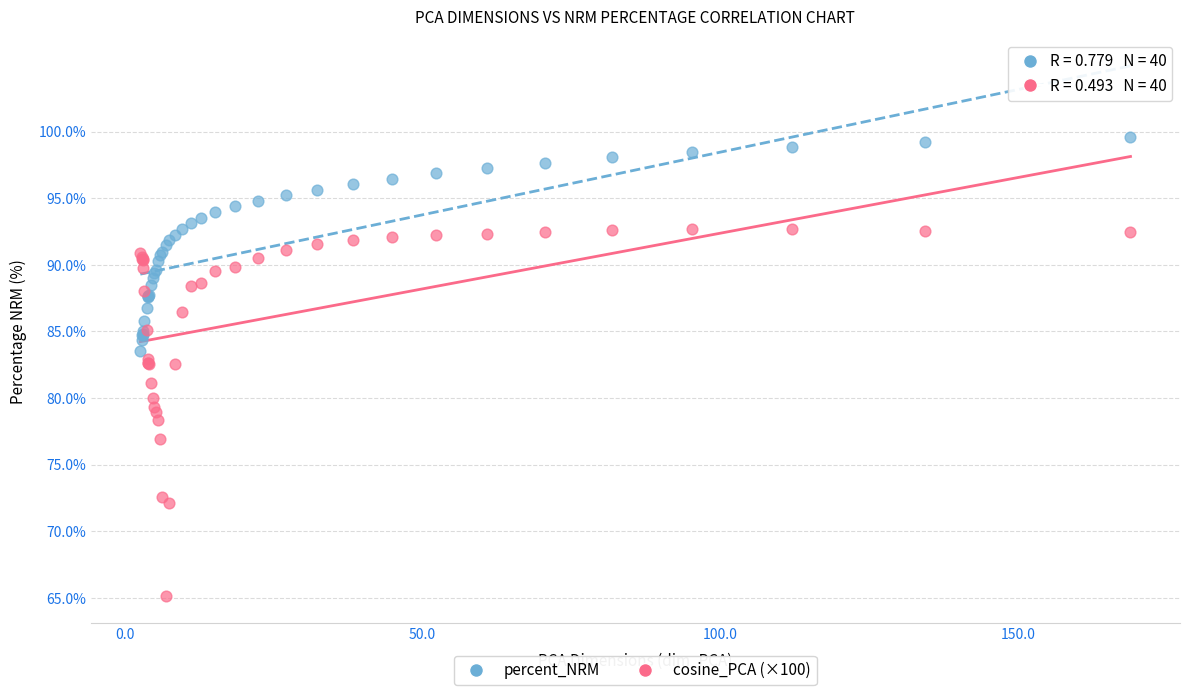

Which series has the largest Y range (max minus min)?

cosine_PCA (×100)